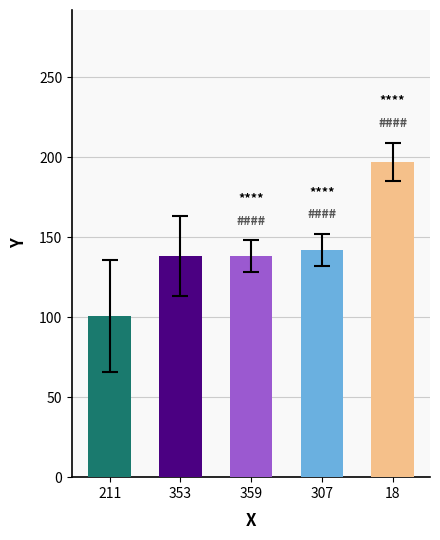

At which category does the chart reach its peak across all series?

18